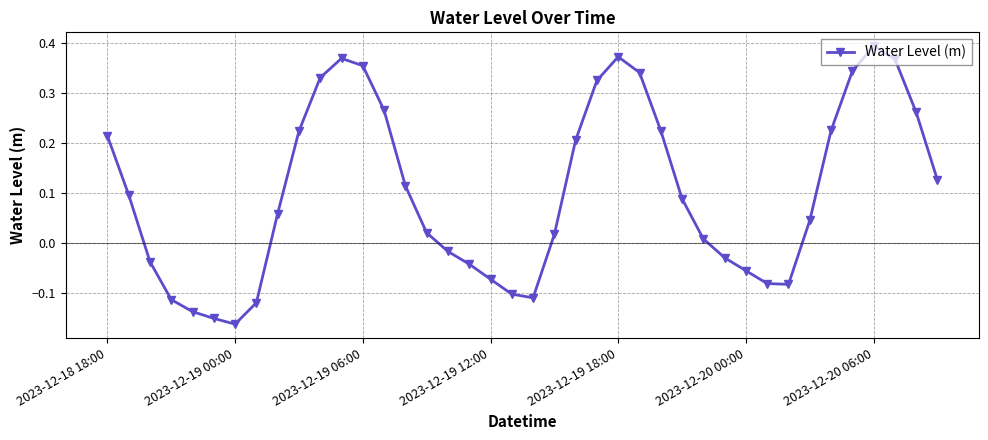

How many points are lower than both their immediate neighbors (excluding endpoints)?

3